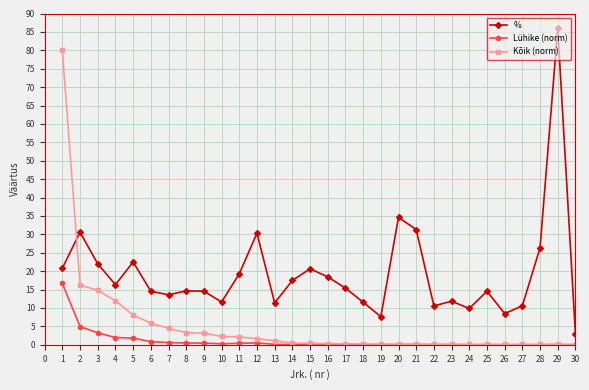

What is the spread (max minus min) of values at 16?

18.4